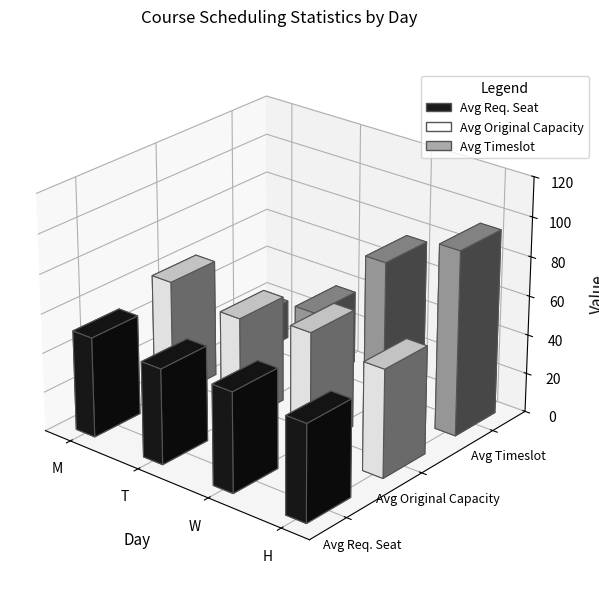

At how many categories does at least one series exceed 60?

2